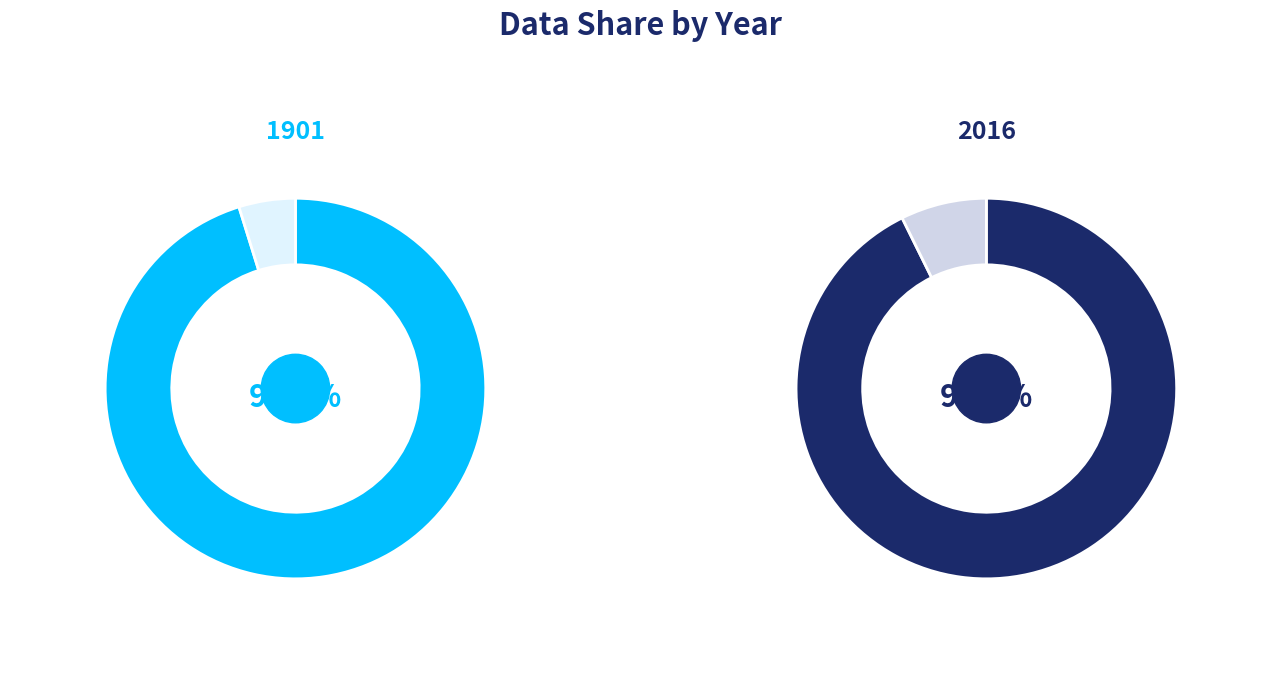

Rank the categories by value from highest to lowest.

1901, 2016